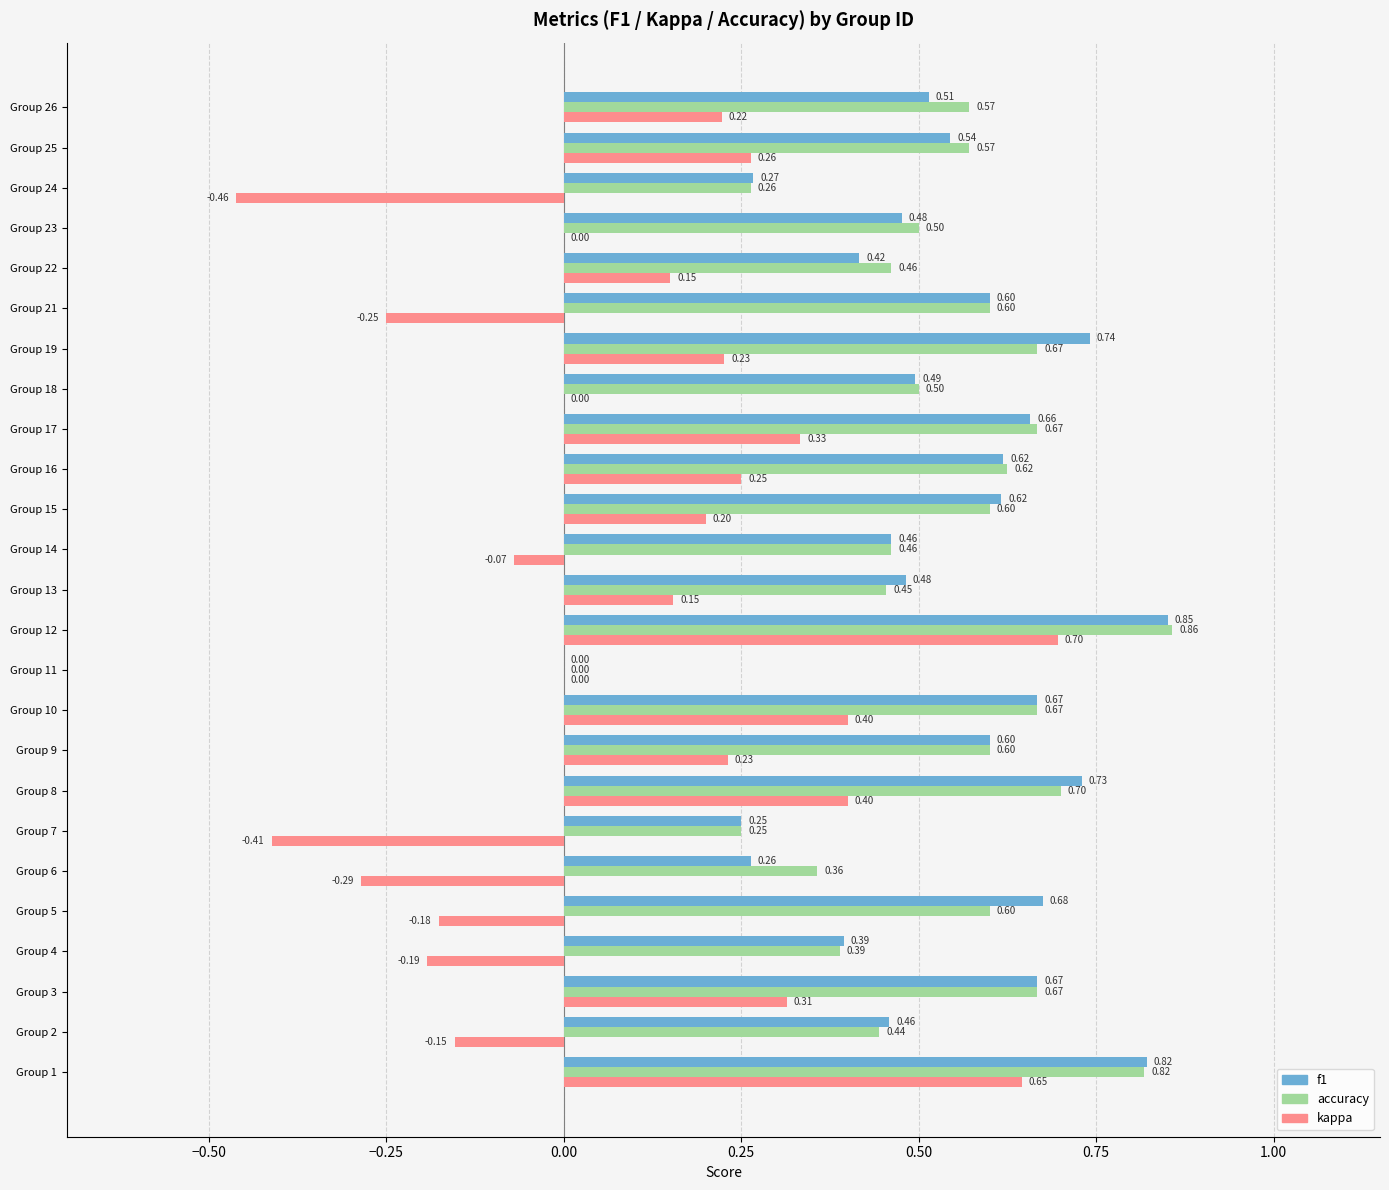

Where is f1 nearest to the value 0?

Group 11